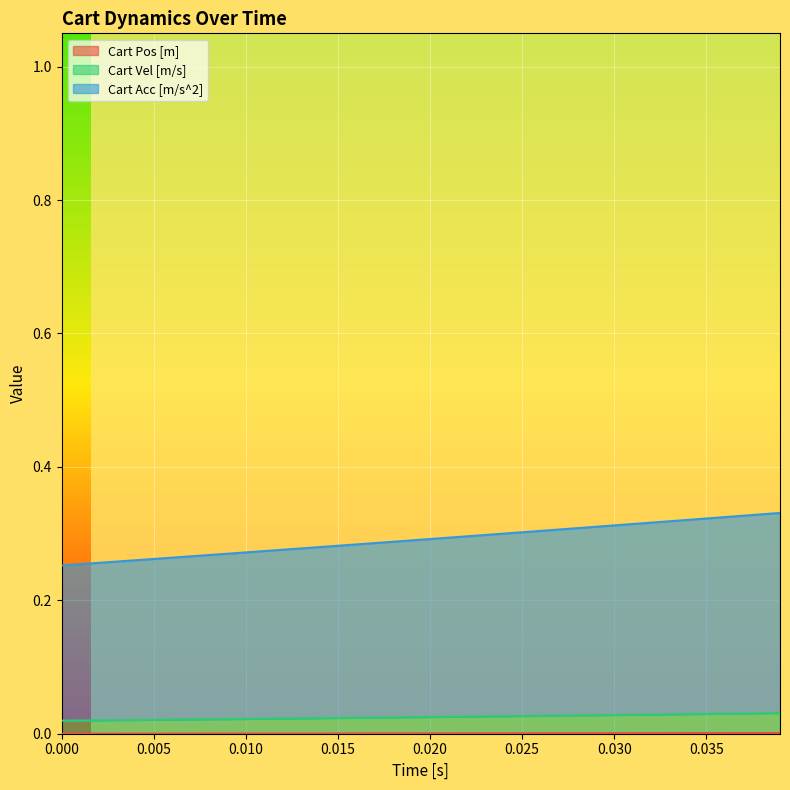

True or false: Cart Pos [m] and Cart Acc [m/s^2] intersect in this chart.

False